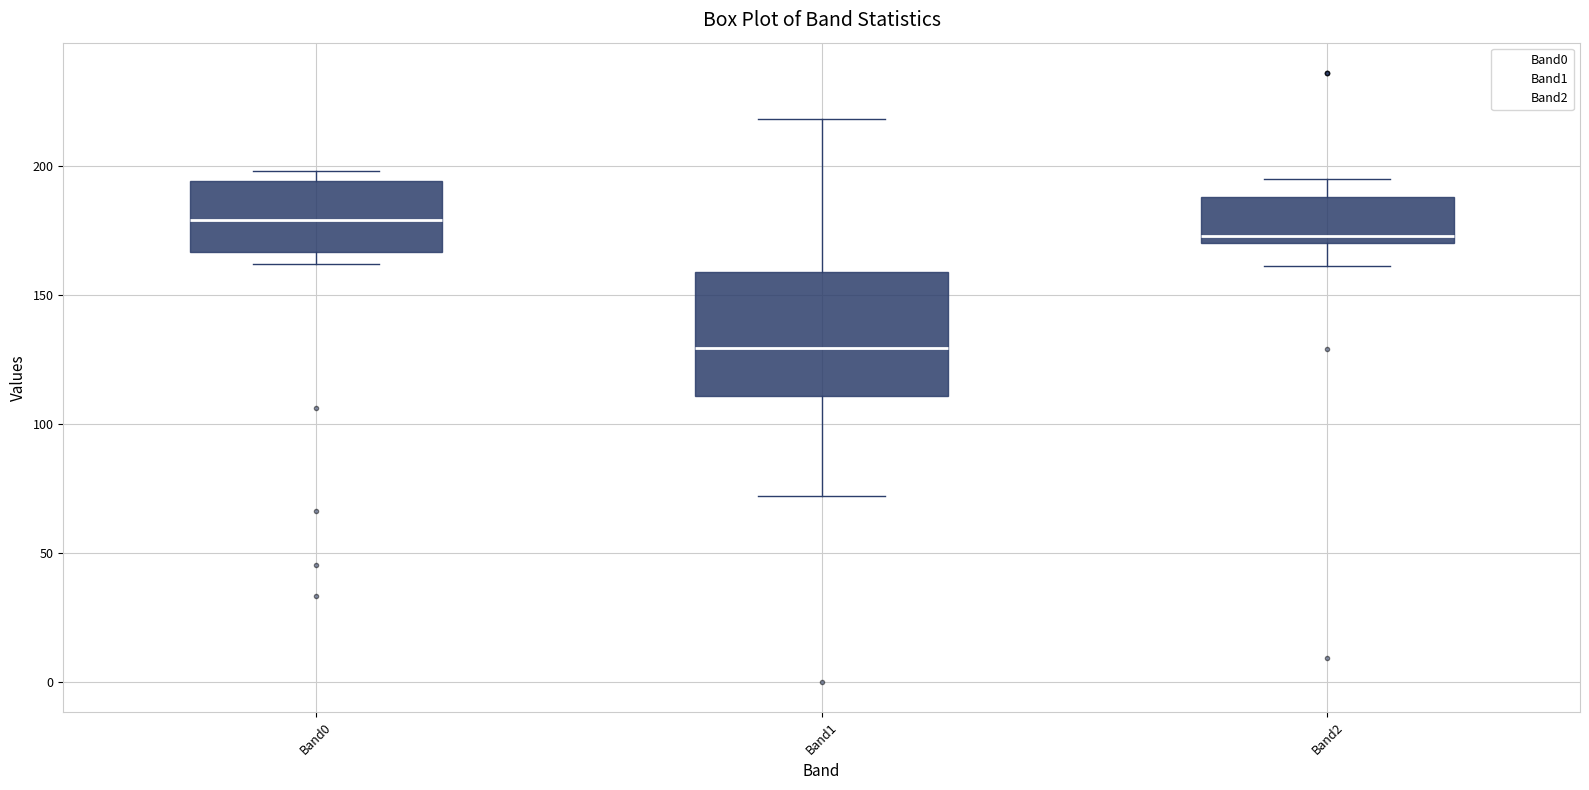

Reading left to right, read every box against the y-axis: the position of its median line, the range the box covers, and the ends of its whiskers. The values are not printed on the chart, so give them approximately, as read against the axis.

Band0: median 180, box 165 to 195, whiskers 160 to 200
Band1: median 130, box 110 to 160, whiskers 70 to 220
Band2: median 175, box 170 to 190, whiskers 160 to 195